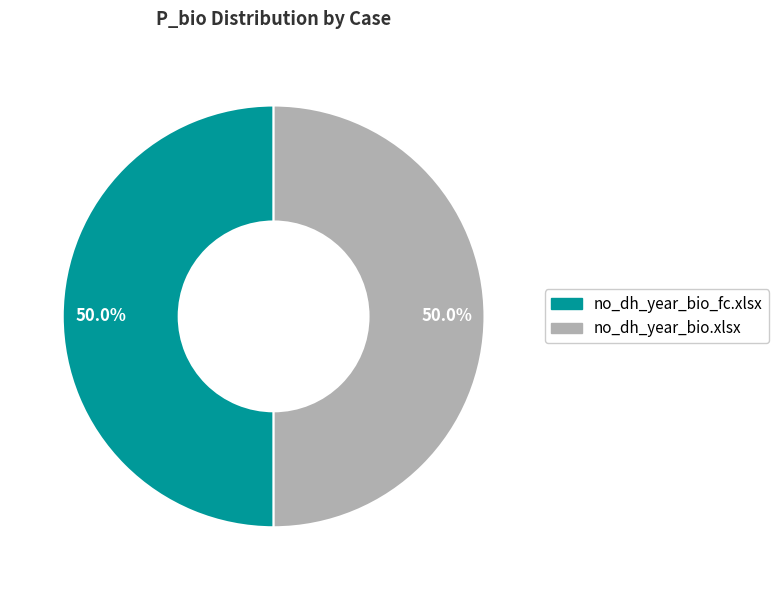

How many slices are in this pie chart?

2